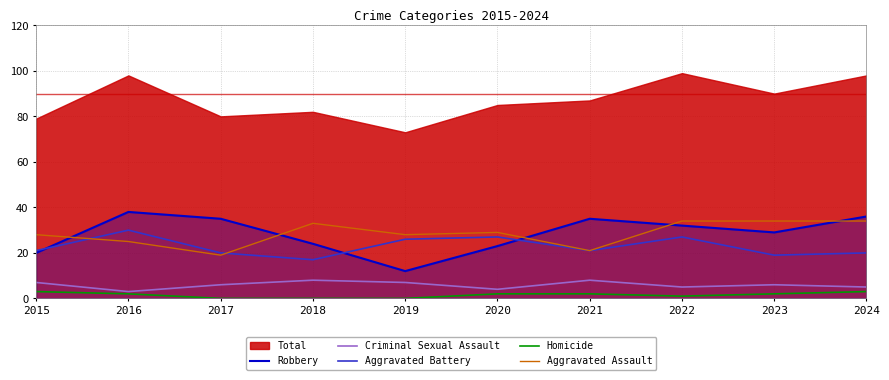

Count the number of categories in the chart.

10